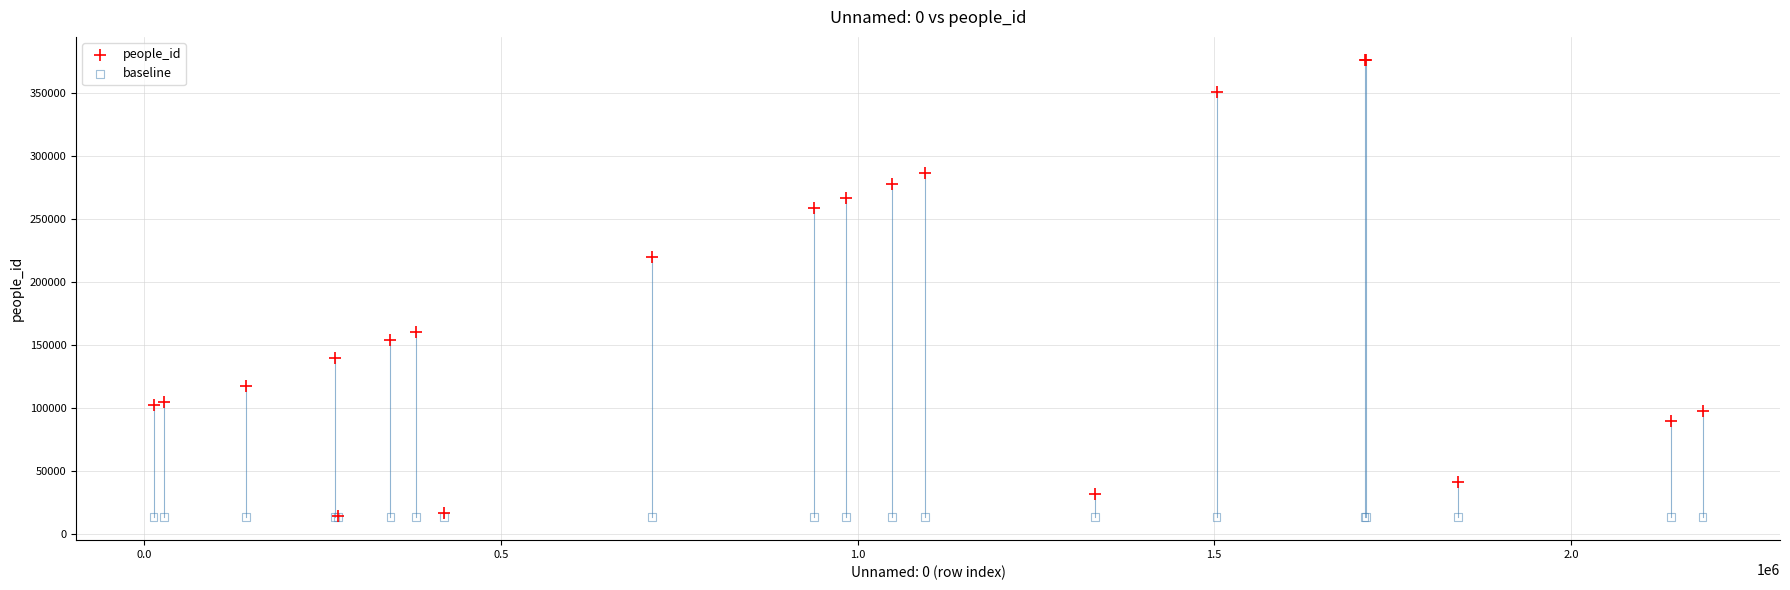

Across all series, what Y value is closest to 194884?

220070.0